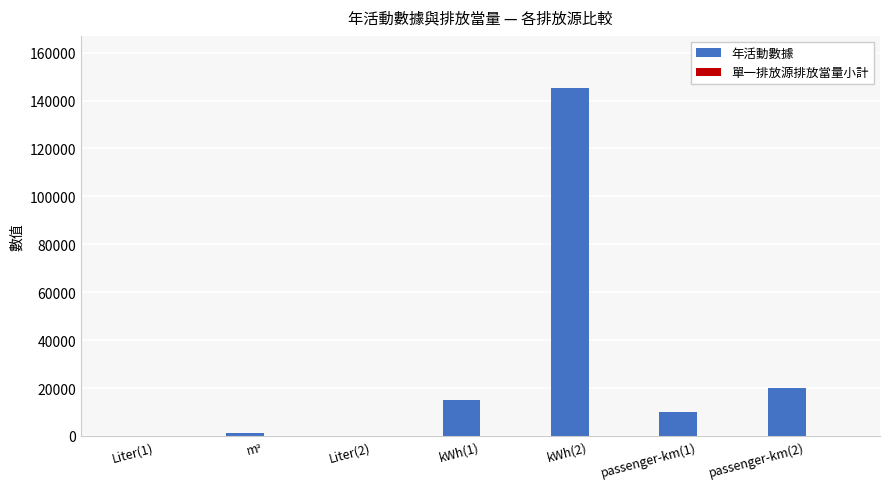

What is the greatest value displayed?

145200